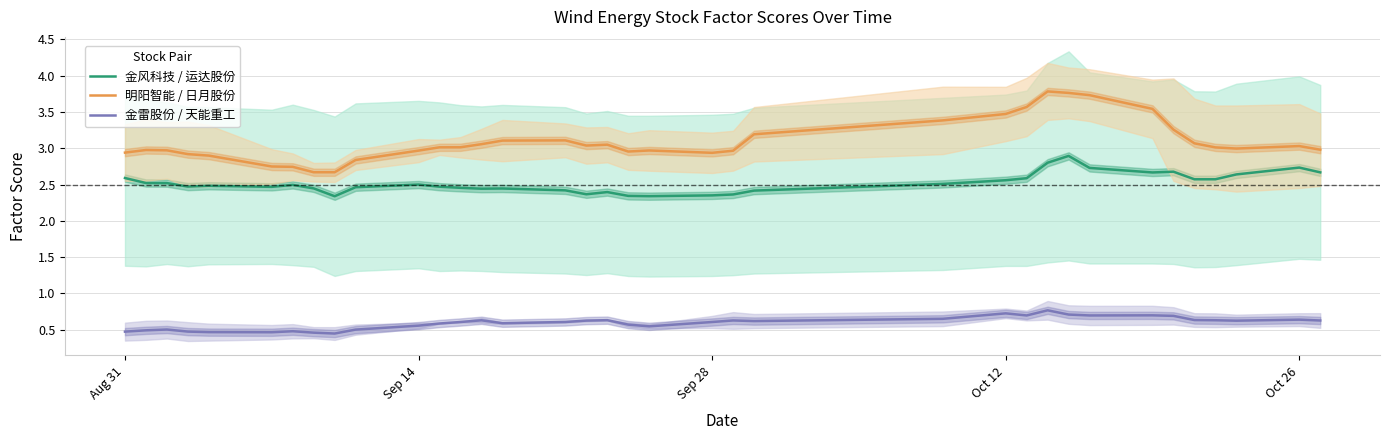

What are all the series names shown in the legend?

金风科技 / 运达股份, 明阳智能 / 日月股份, 金雷股份 / 天能重工